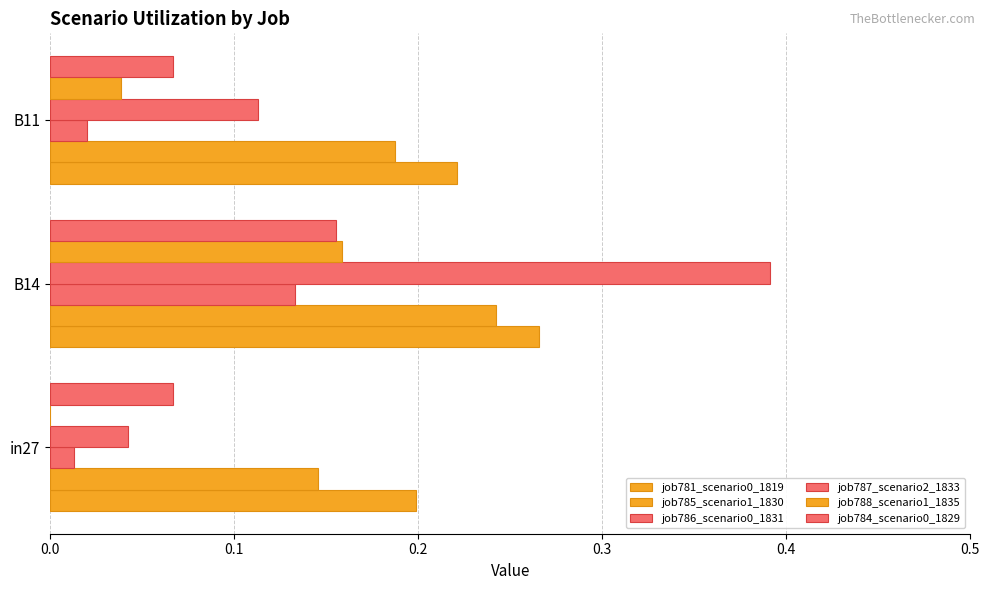

What are all the series names shown in the legend?

job781_scenario0_1819, job785_scenario1_1830, job786_scenario0_1831, job787_scenario2_1833, job788_scenario1_1835, job784_scenario0_1829